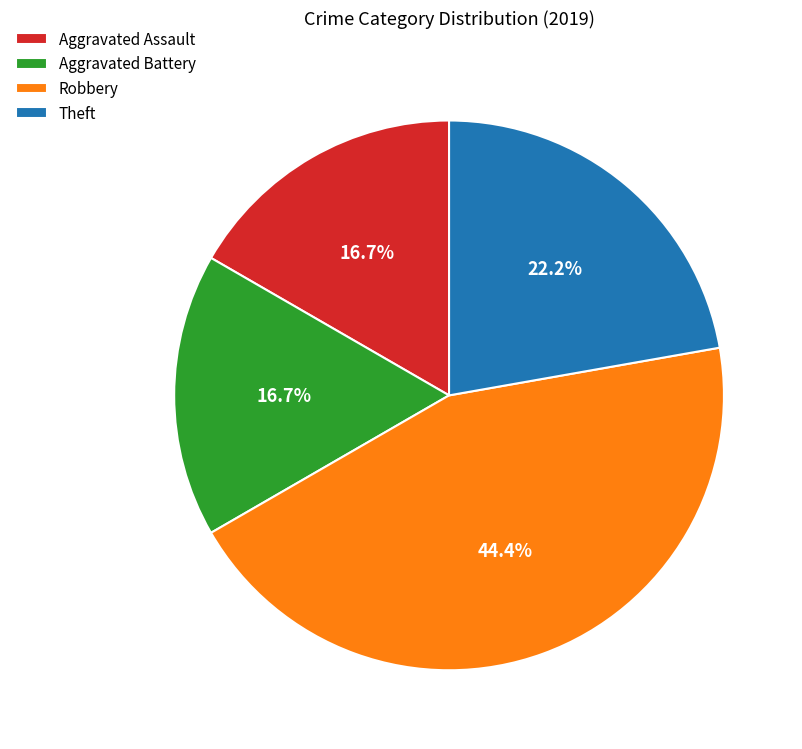

Does Aggravated Battery account for over 50% of the chart?

No